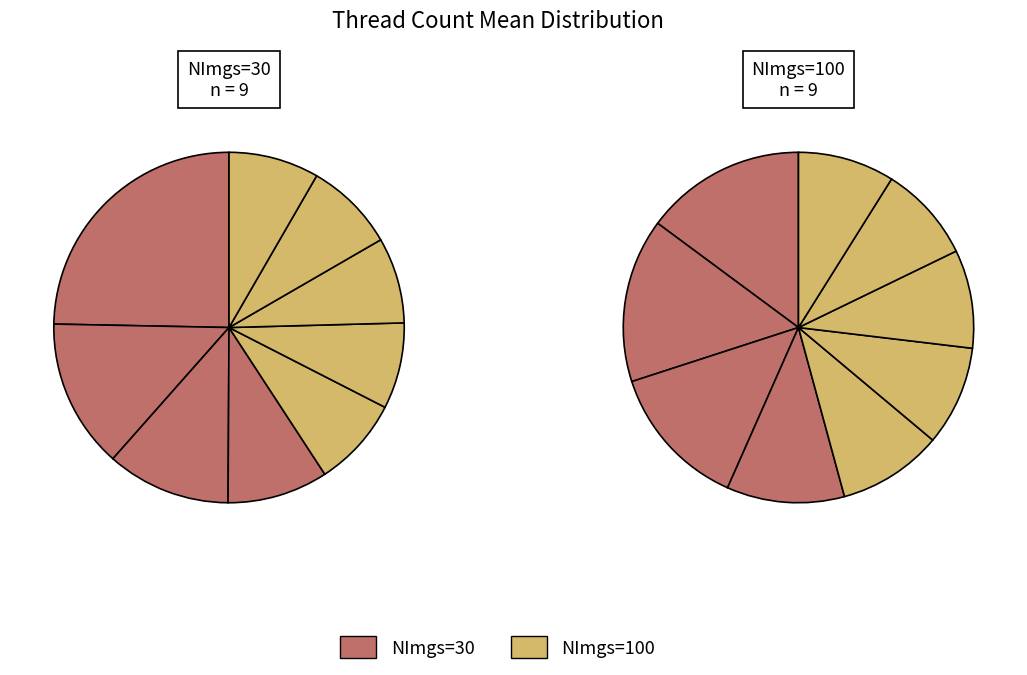

Between 65536 and 262144, which is larger?

65536